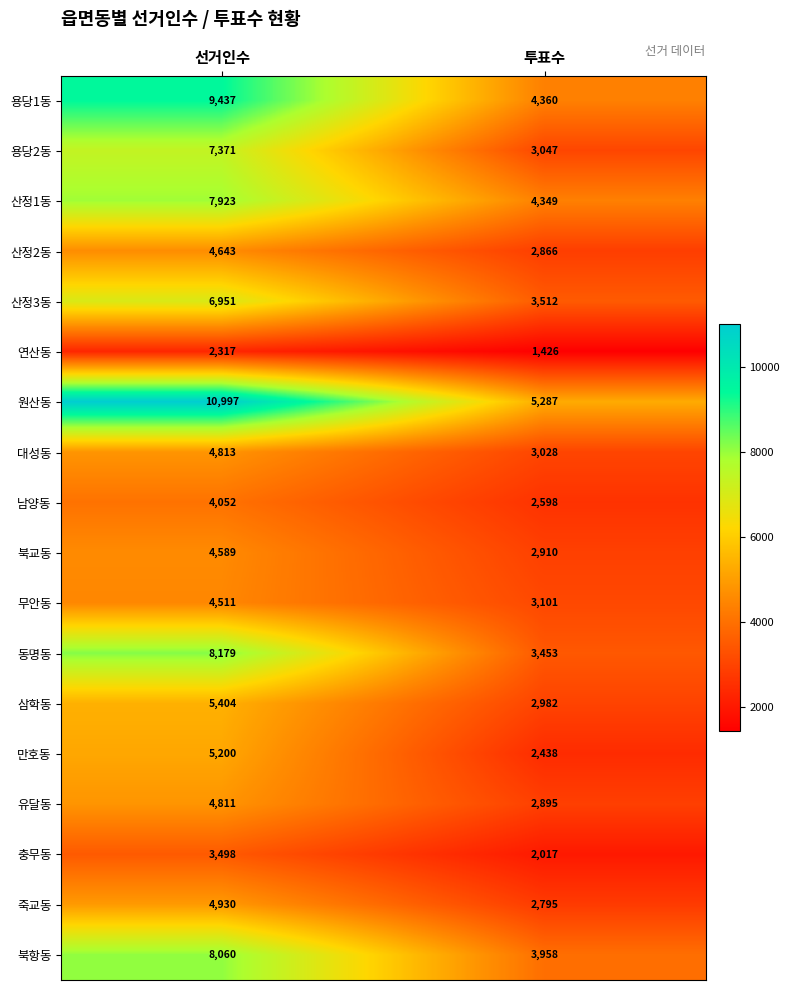

Which label corresponds to the largest value in the chart?

선거인수